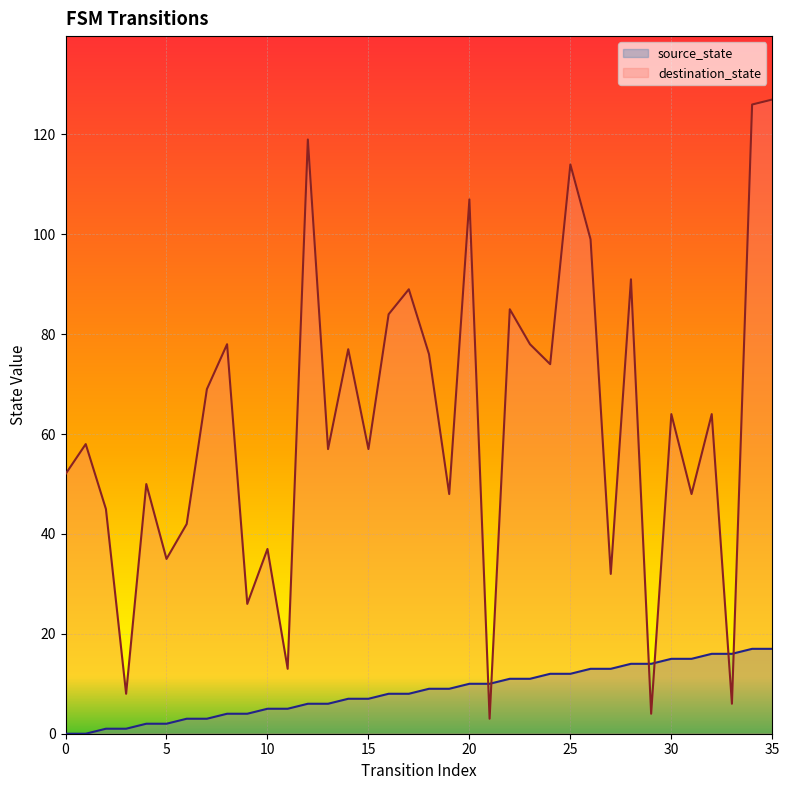

What is the average value of the source_state series?

8